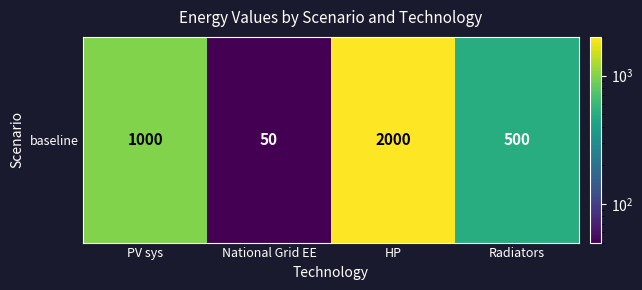

Count the values in the range 500 to 2000.

3